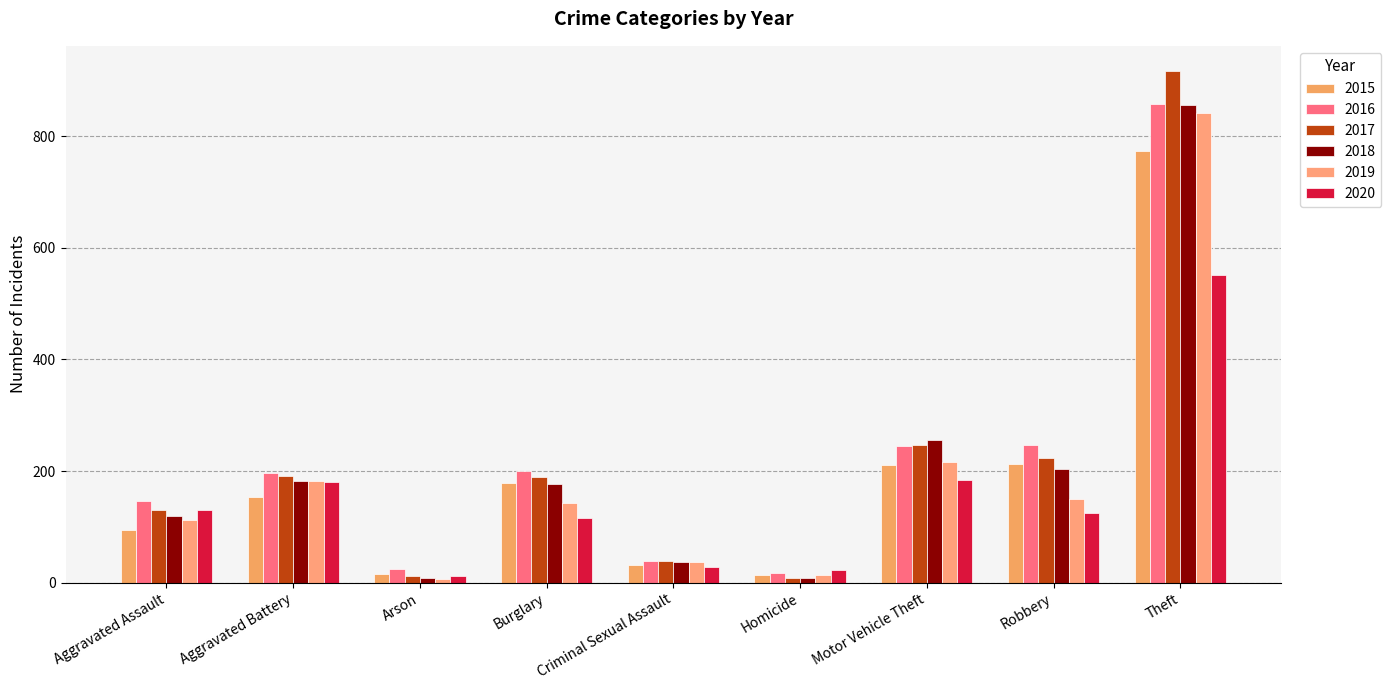

What is the sum of the 2018 values at Theft and Arson?

864